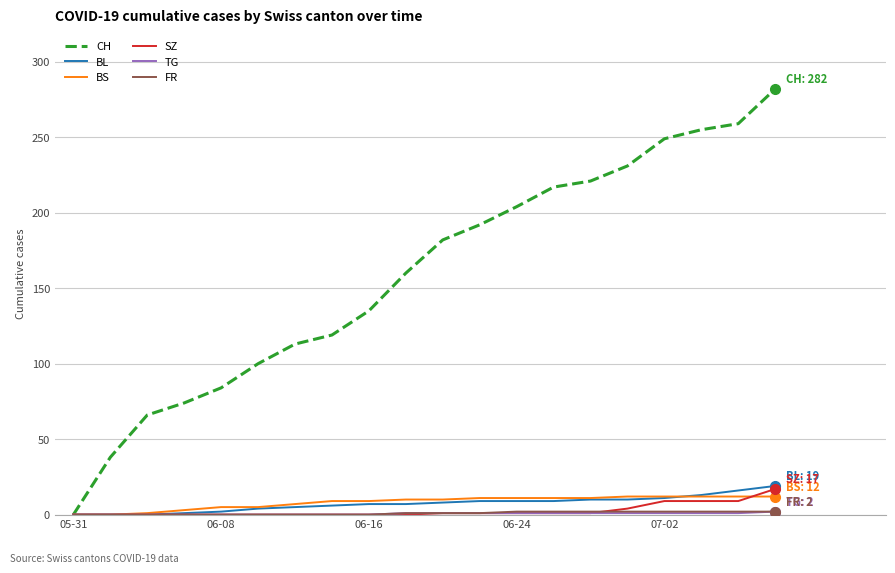

Which series has the largest total across all categories?

CH